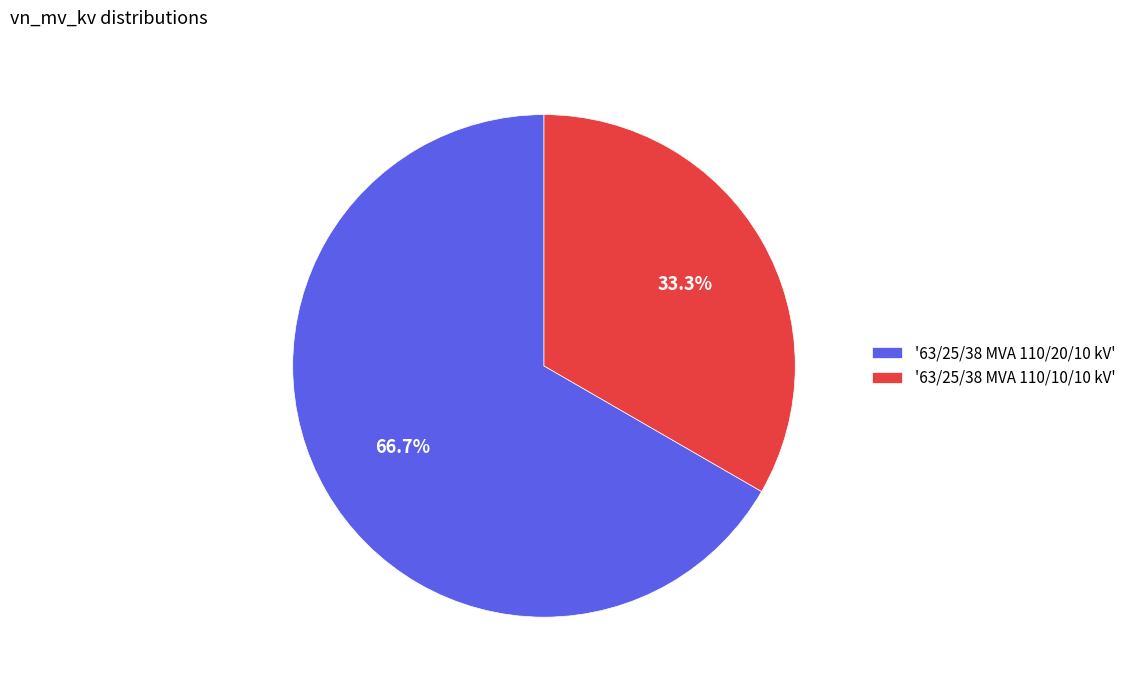

What percentage is NOT represented by '63/25/38 MVA 110/10/10 kV'?

66.7%